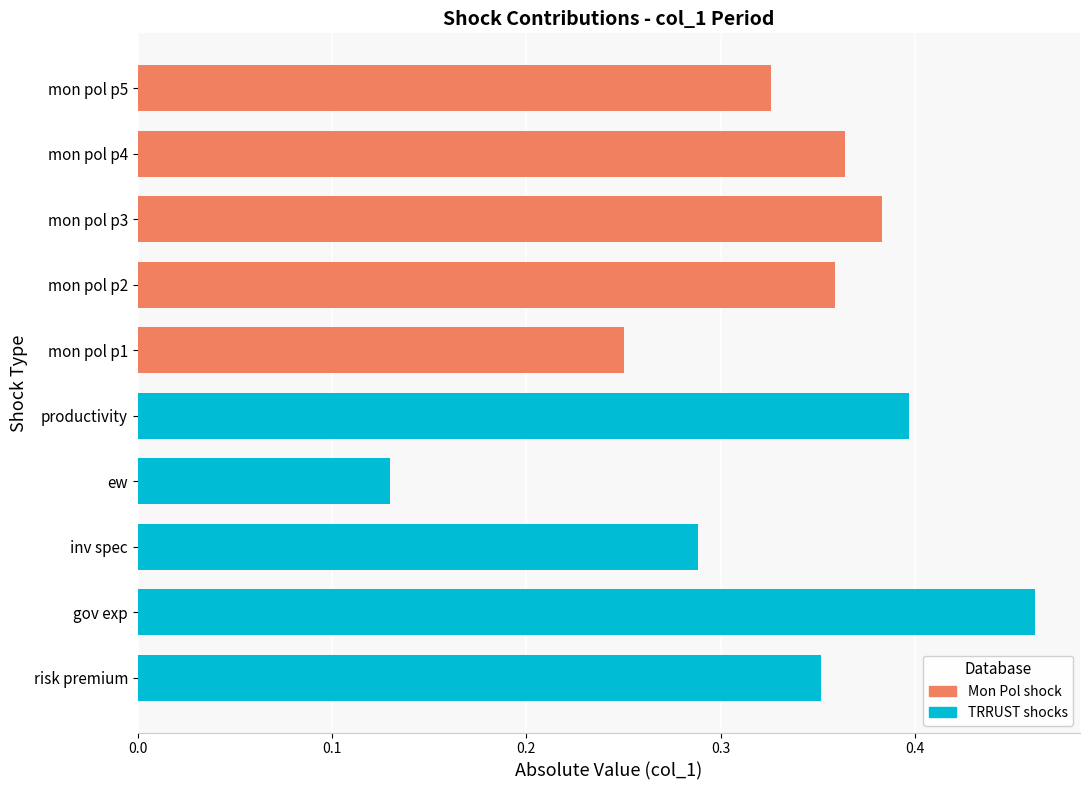

Read the TRRUST (teal shocks) value at productivity.

0.4